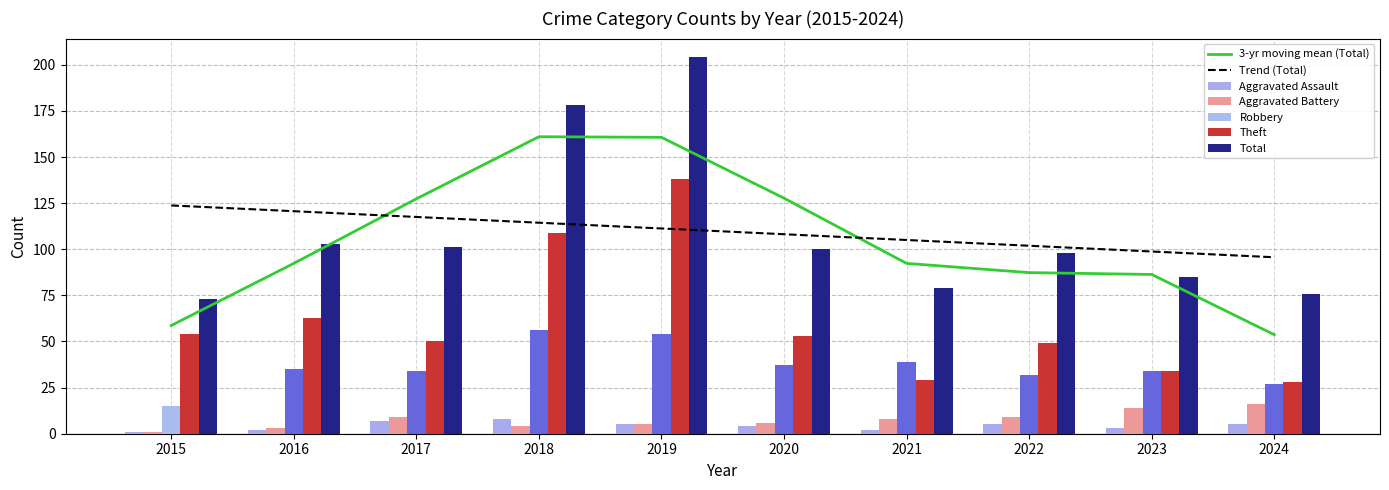

Is it true that Aggravated Assault equals 7 at 2017?

True